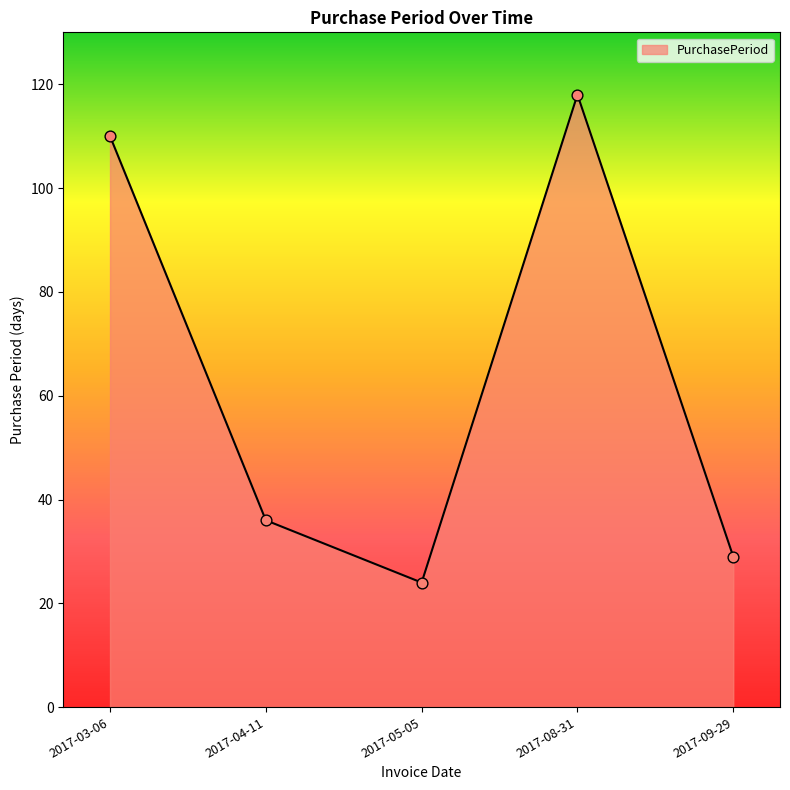

Approximately how many times larger is the value at 2017-03-06 compared to 2017-05-05?

4.6